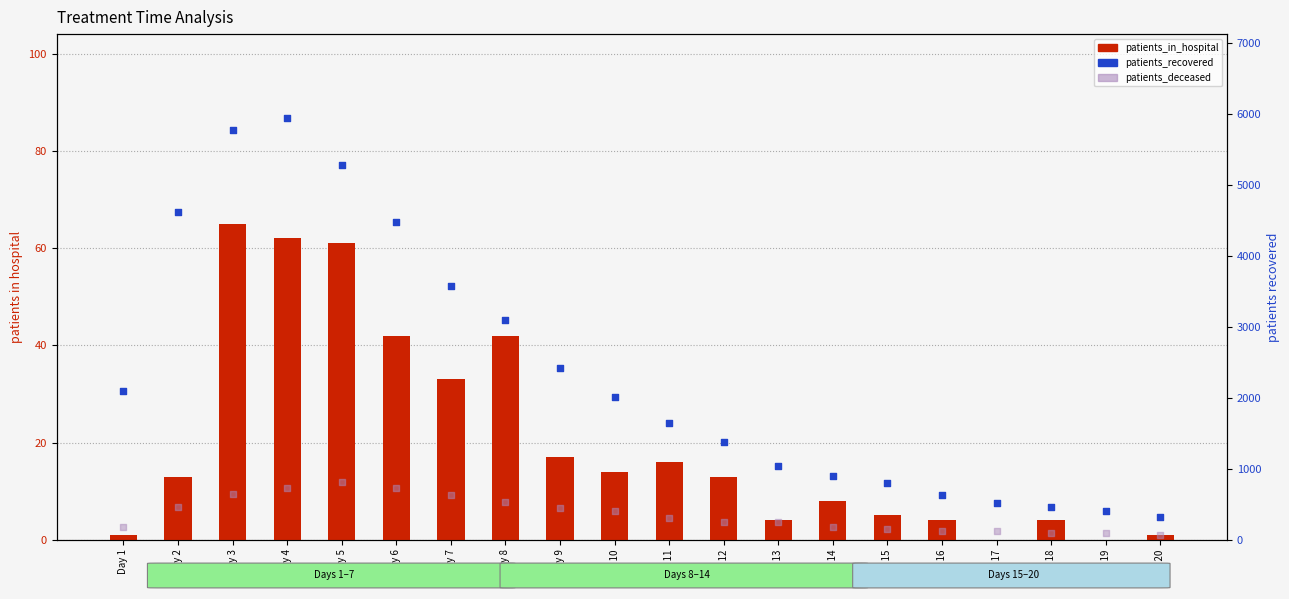

Which series has the widest spread of Y values?

patients_recovered